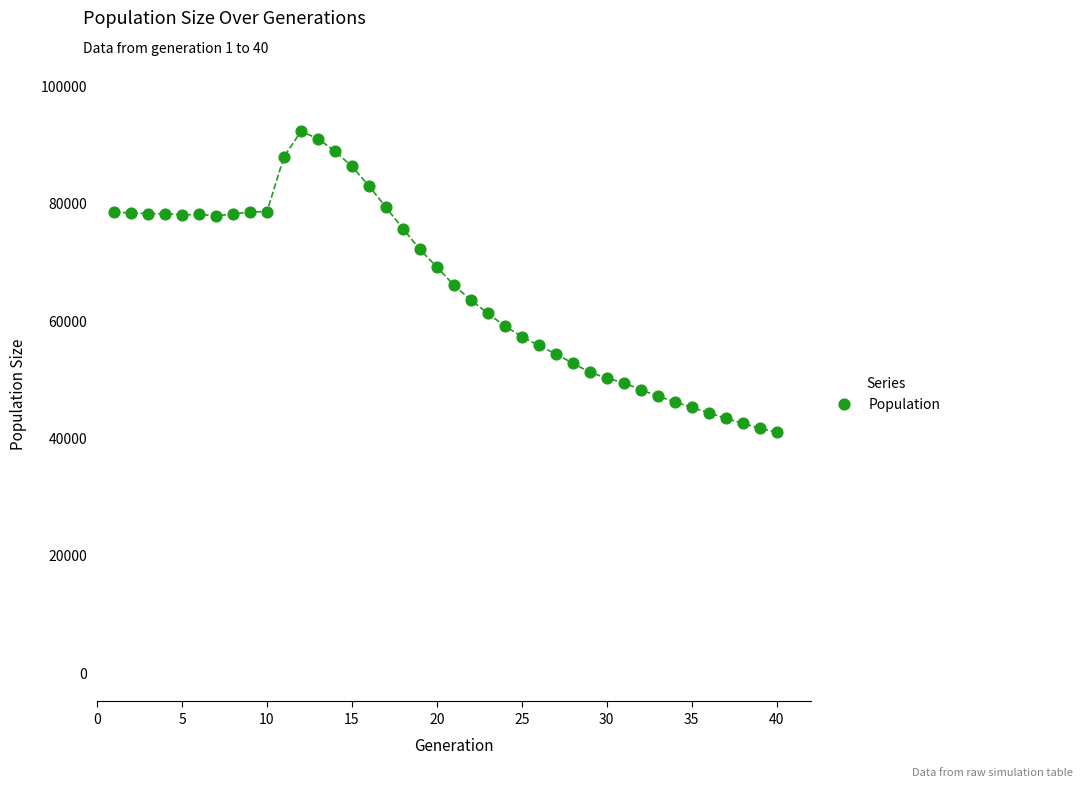

What is the range of Y values (max minus min)?

51267